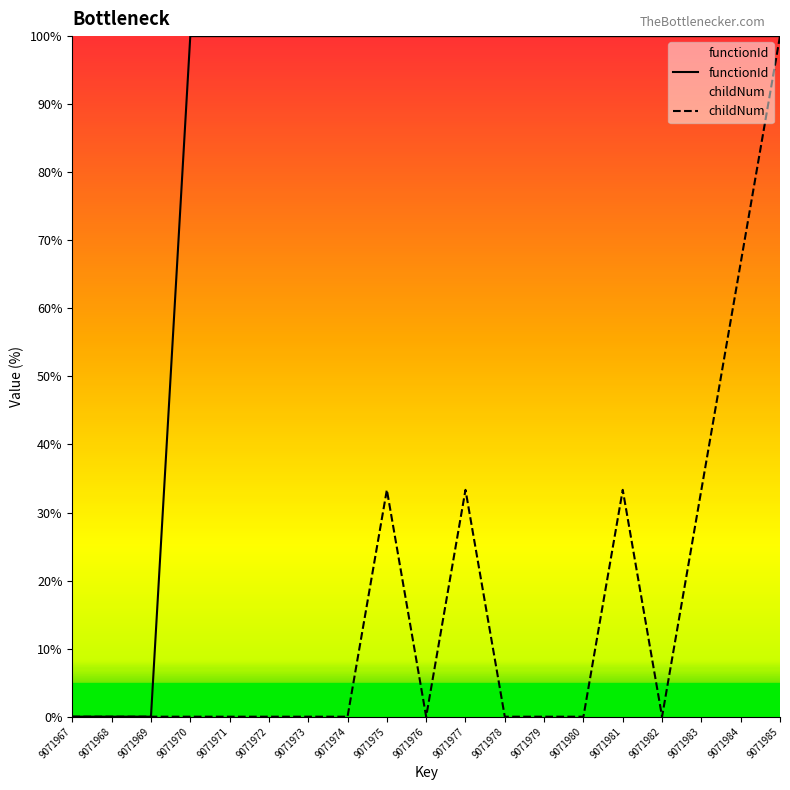

At which label is childNum closest to 50?

9071984